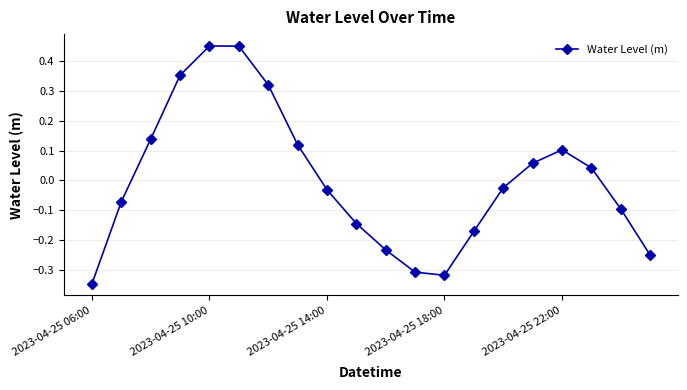

How many positive values are there?

9